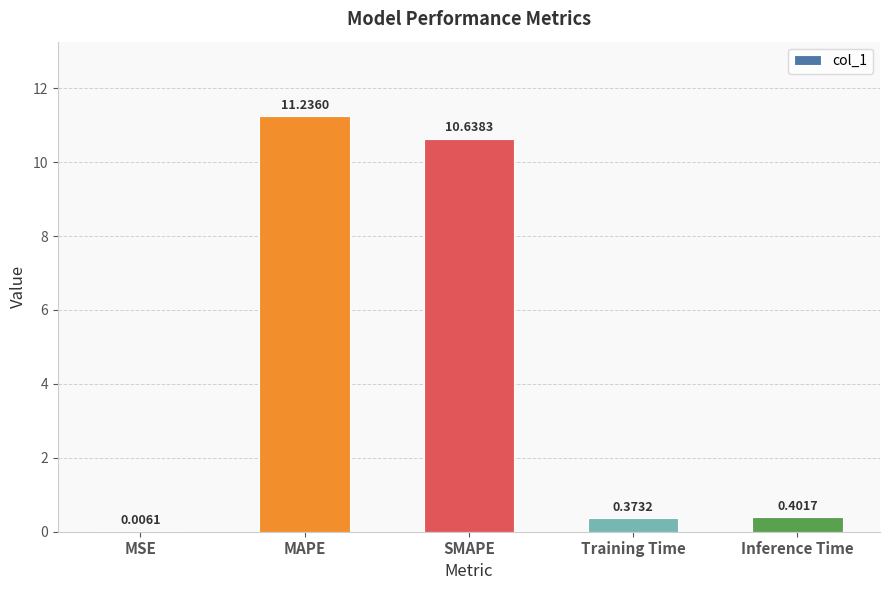

Between Training Time and Inference Time, which is larger?

Inference Time